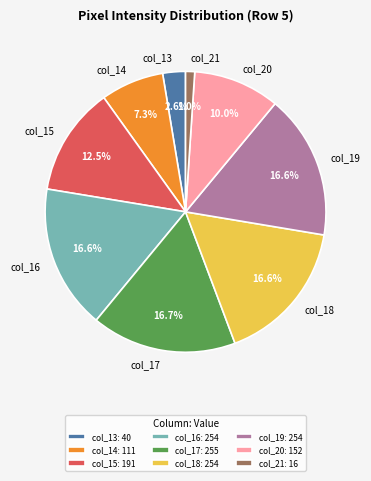

Which category has the smallest portion of the pie?

col_21